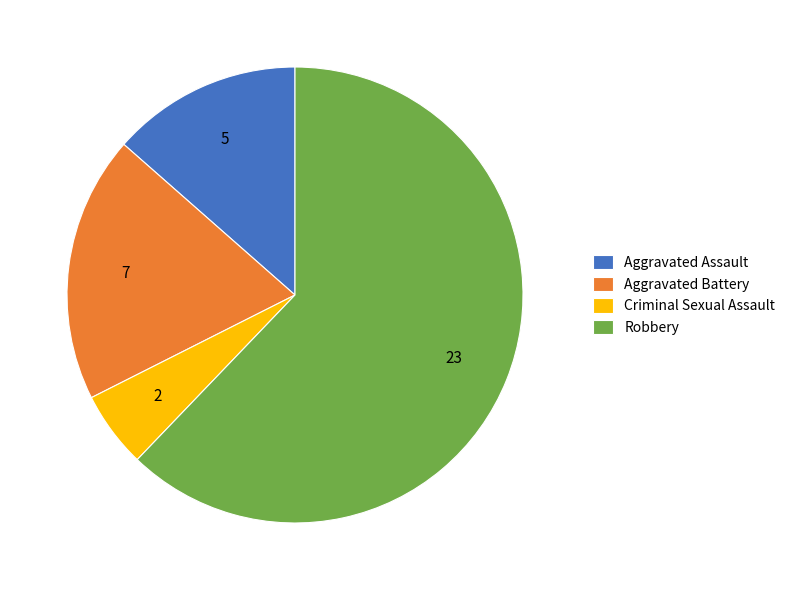

How many segments does this pie chart have?

4